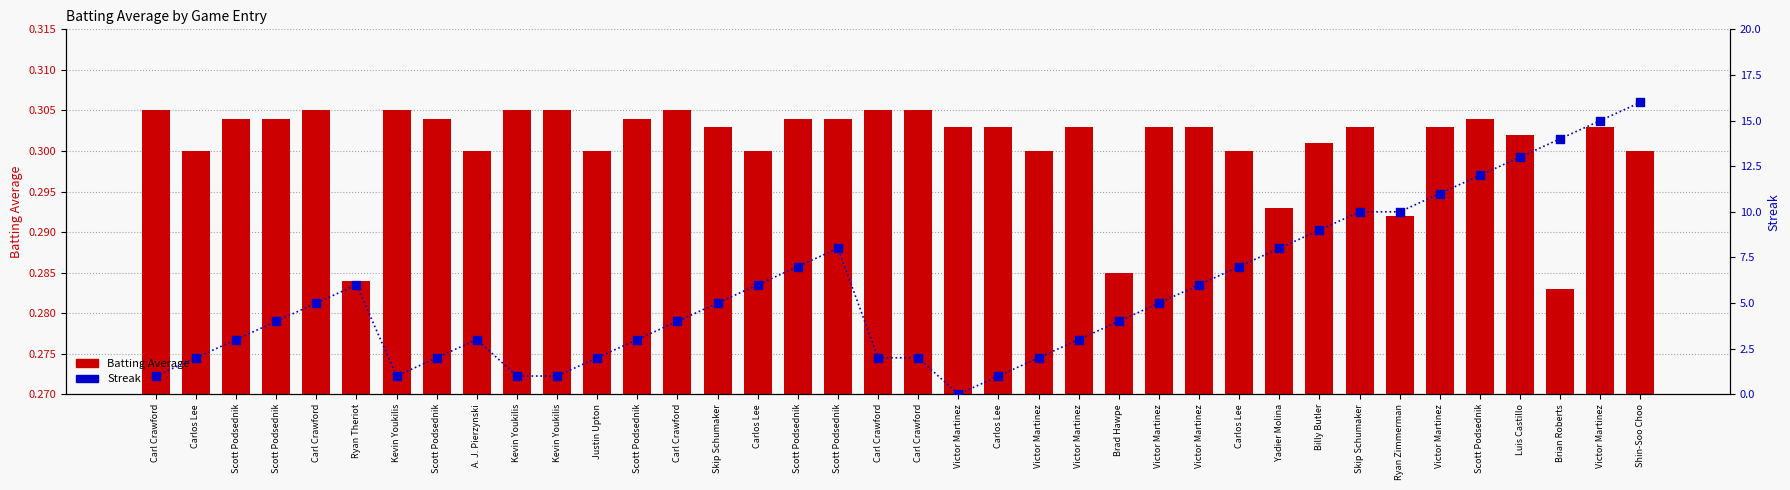

Which series has the widest spread of Y values?

Streak